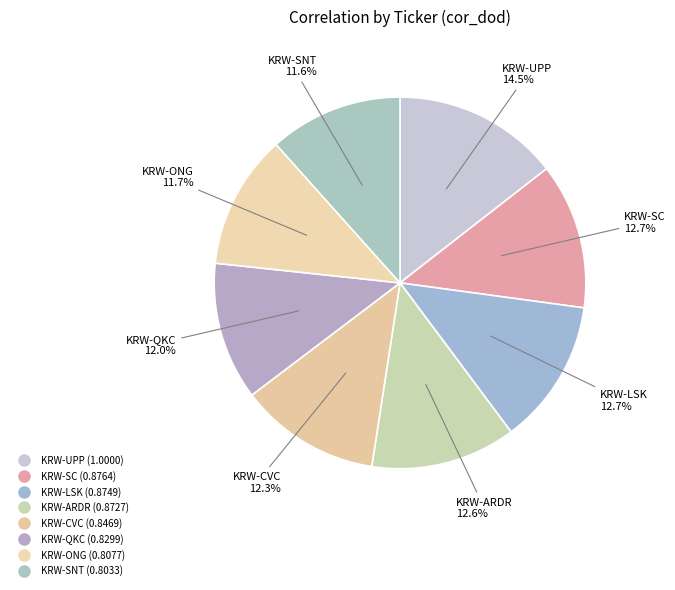

What is the smallest slice in the pie chart?

KRW-SNT